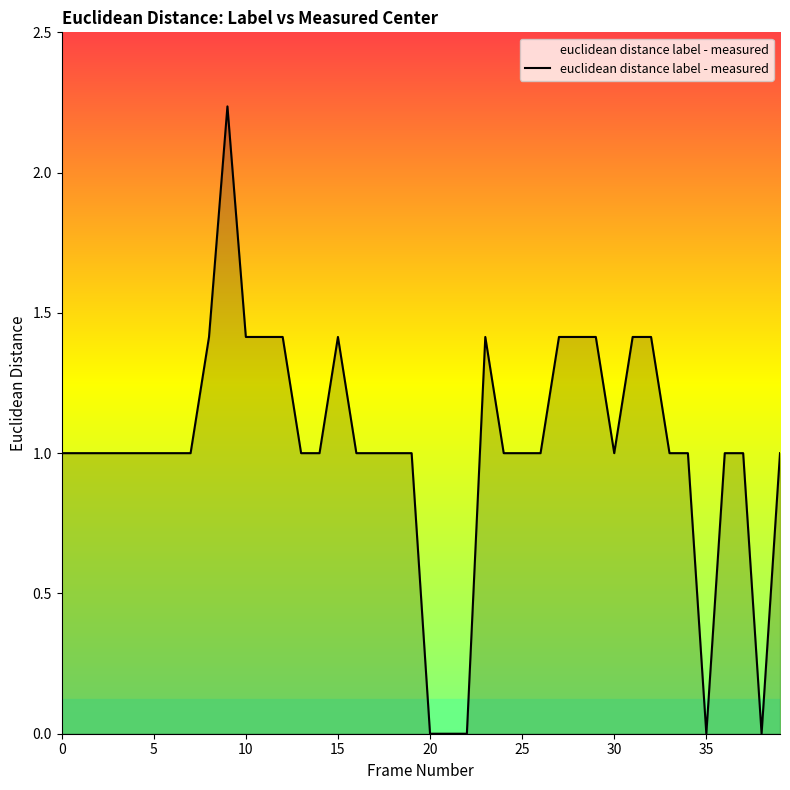

Is this an area chart (filled region under the line)?

Yes